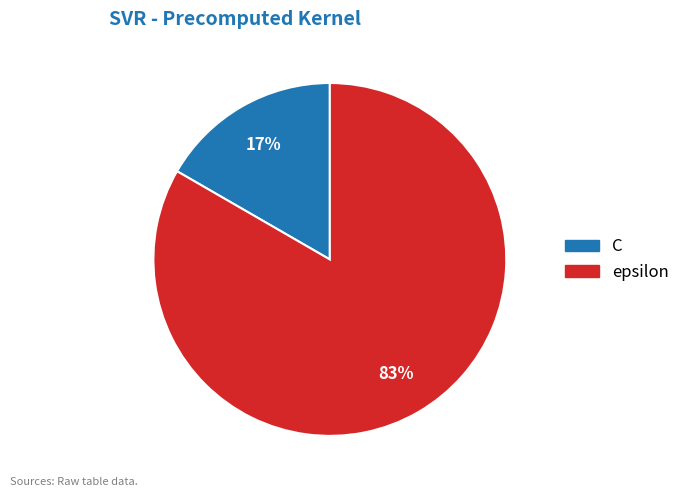

Is it true that epsilon is 72% of the pie?

False